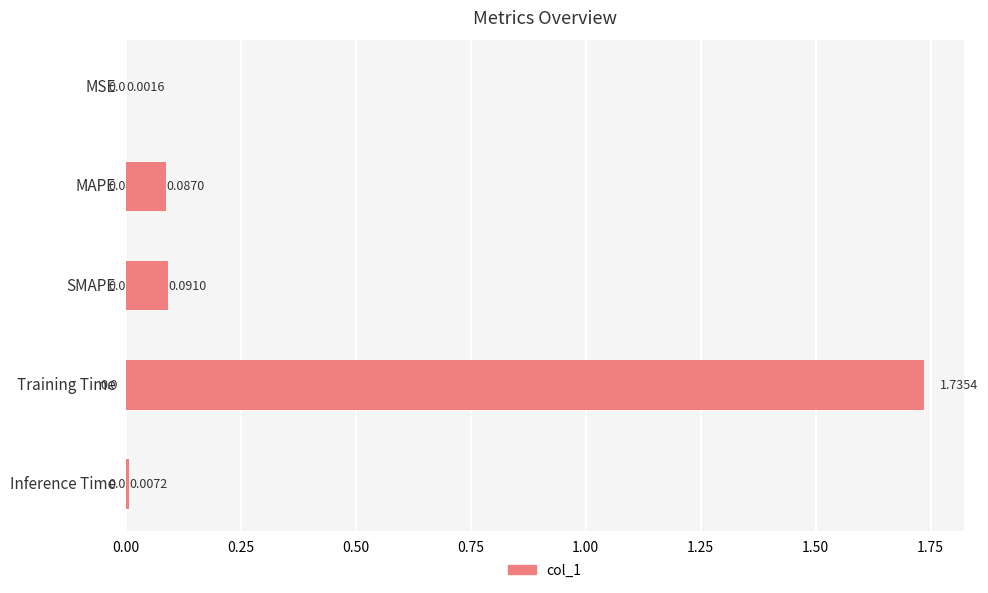

What is the sum of all values?

1.9